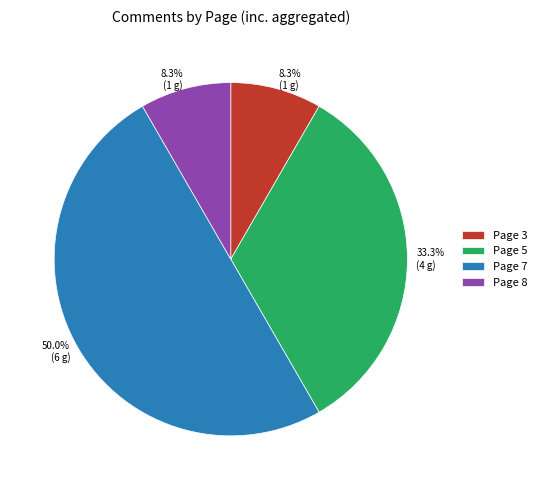

Which slice is the smallest?

Page 3